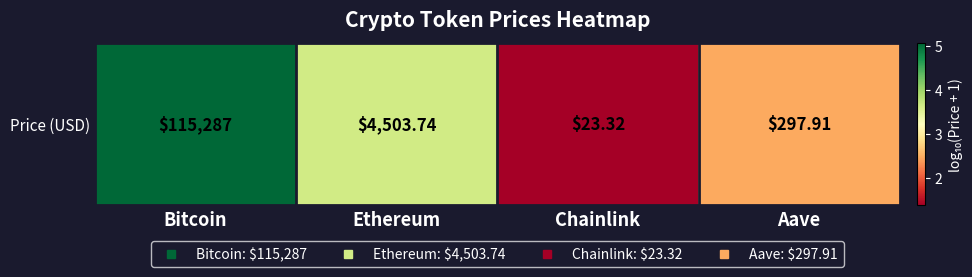

What is the ratio of the value at Aave to the value at Chainlink?

1.8